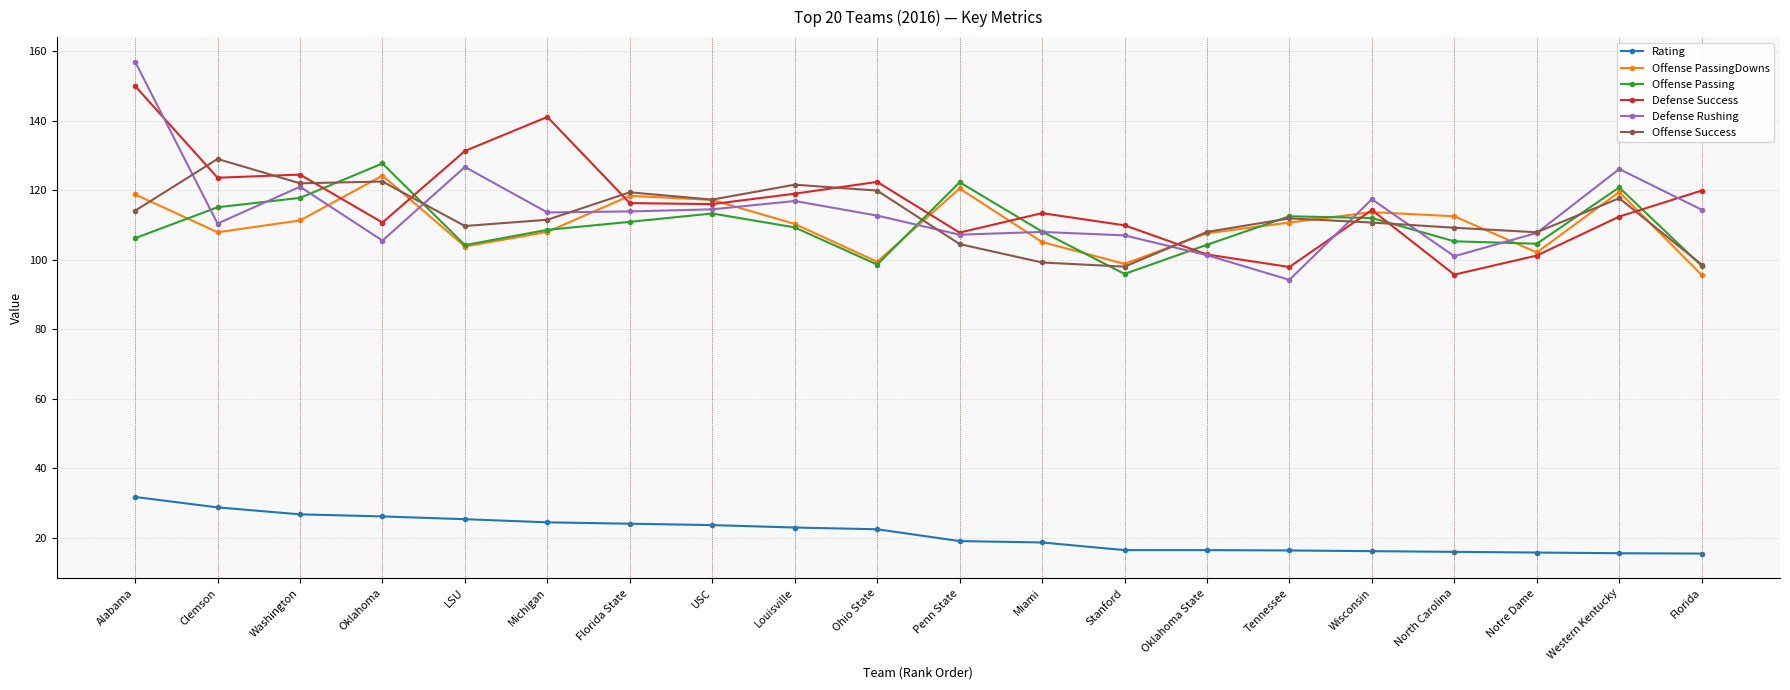

Where does the Offense Success series first go above 111?

Alabama